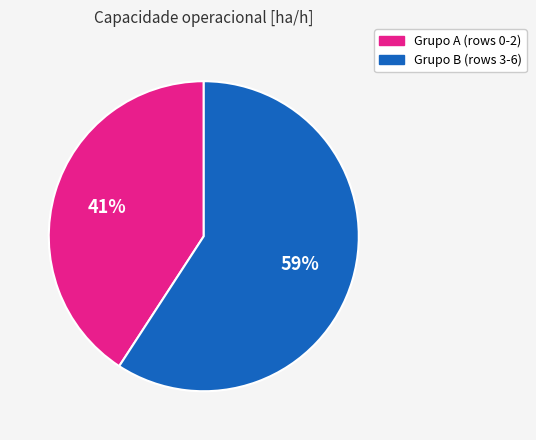

How many segments does this pie chart have?

2